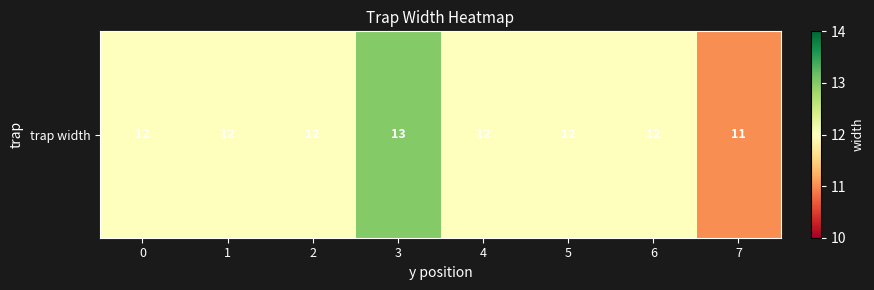

Count the number of data series in this chart.

1